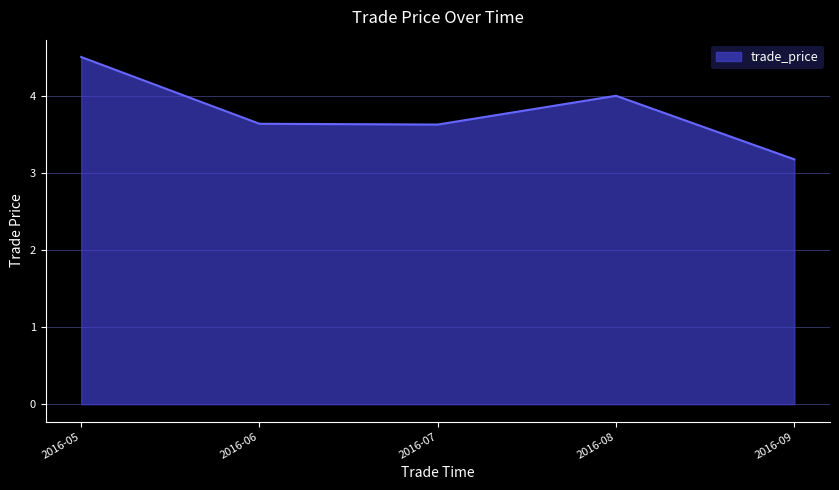

True or false: the data has more than 2 interior local peaks.

False